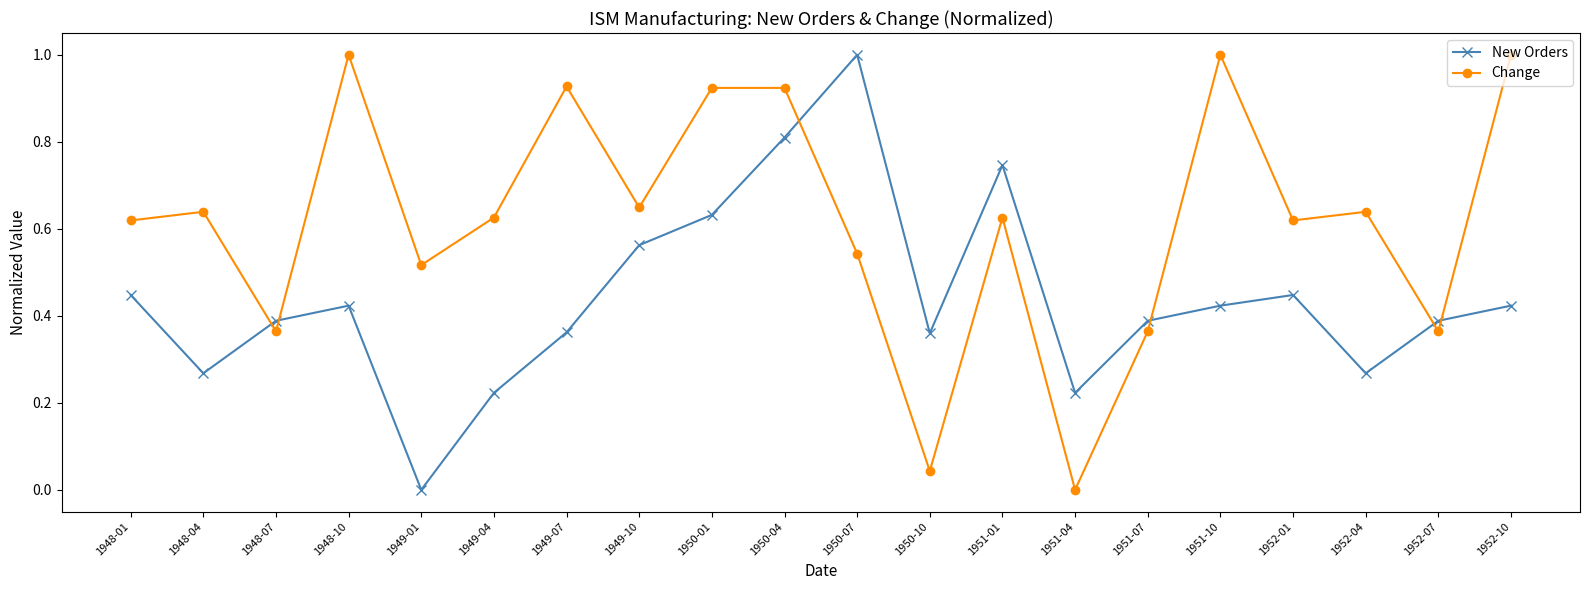

How many times do Change and New Orders cross each other?

6